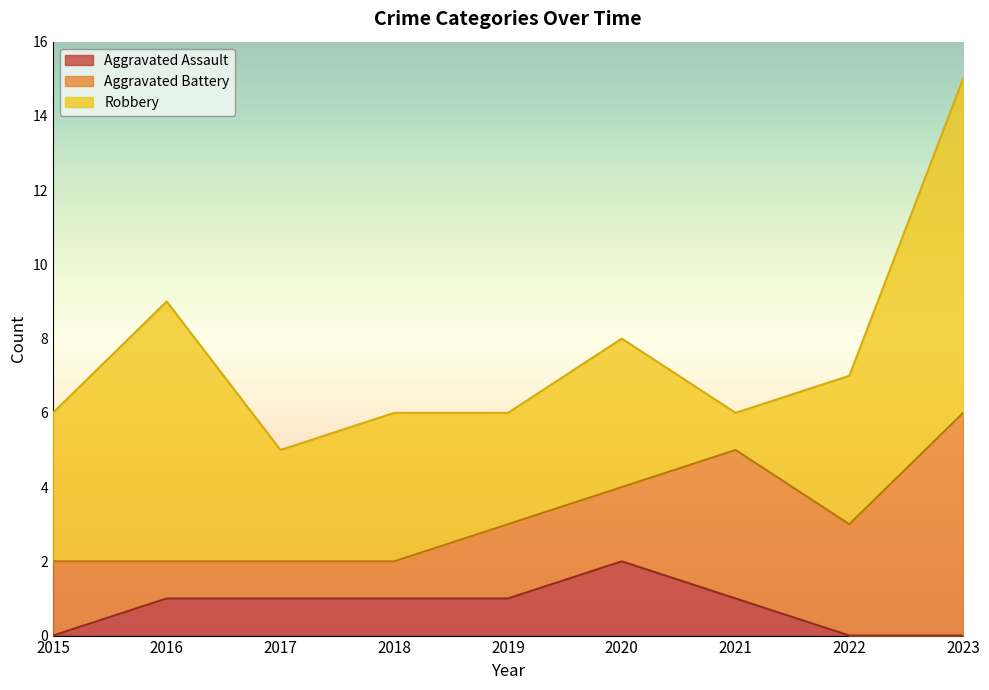

Where is the first local maximum for Aggravated Battery?

2021